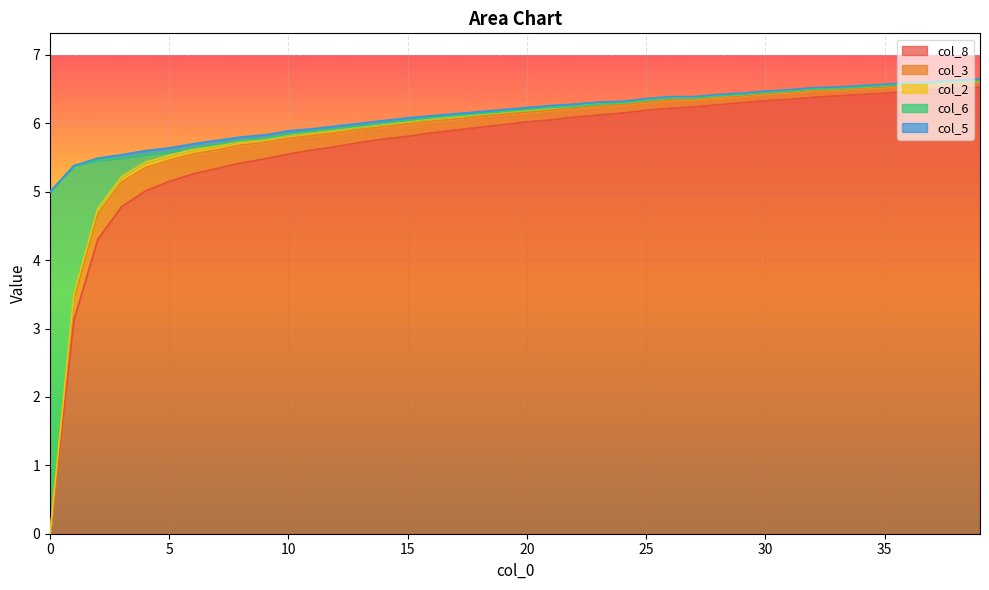

What is the difference between the highest and lowest values at 9?

5.5